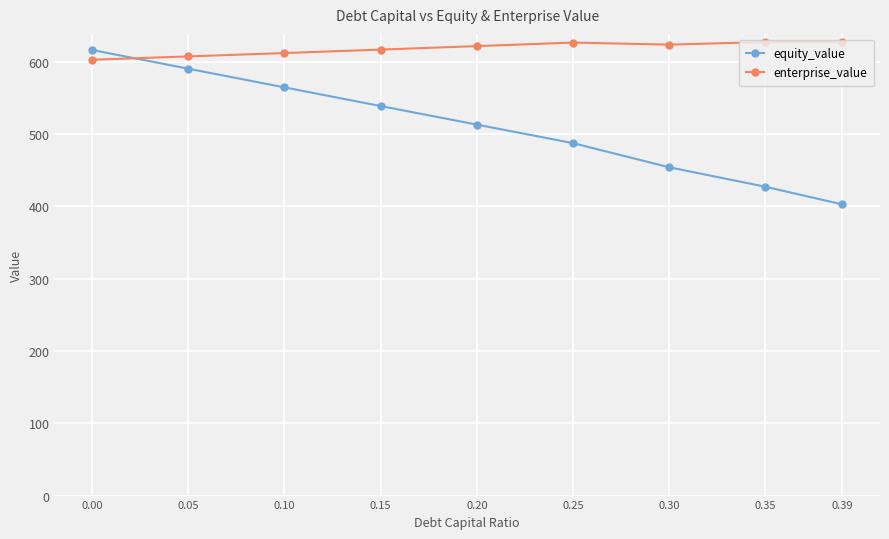

What is the approximate value of enterprise_value at 0.35?

627.5